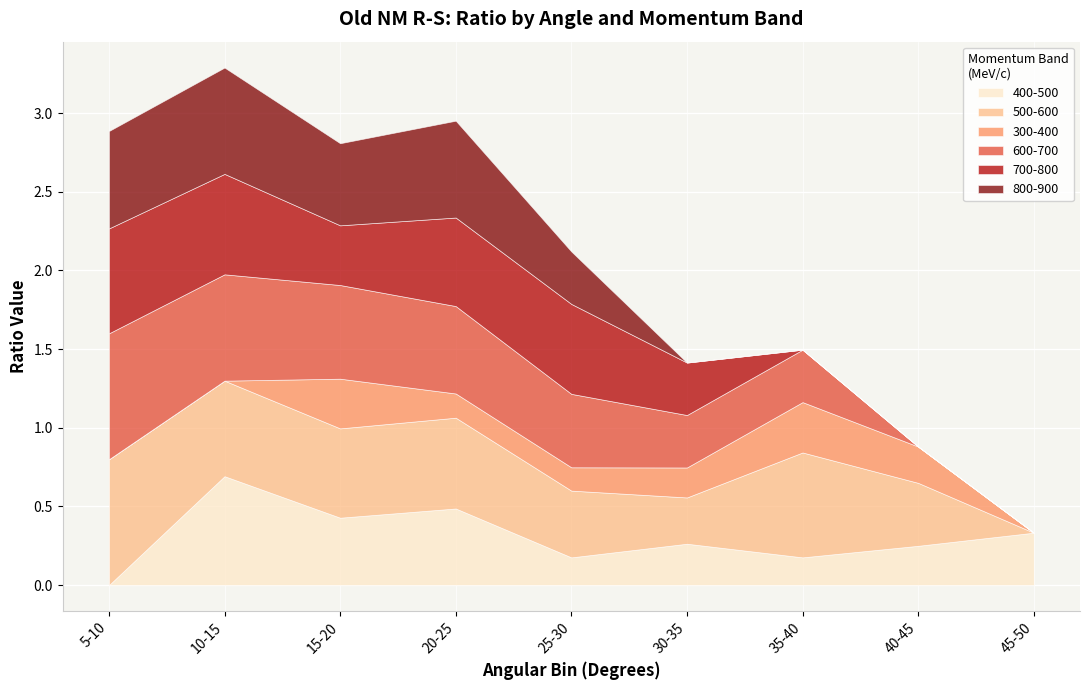

The value of 300-400 at 20-25 is 0.2. True or false?

True